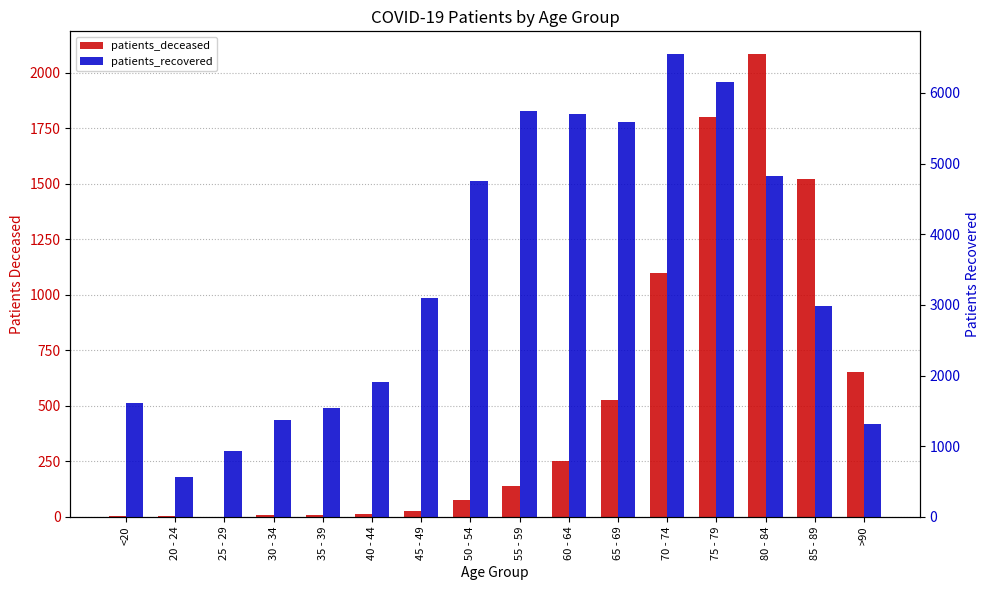

What is the difference between the maximum and minimum values in the patients_deceased series?

2081